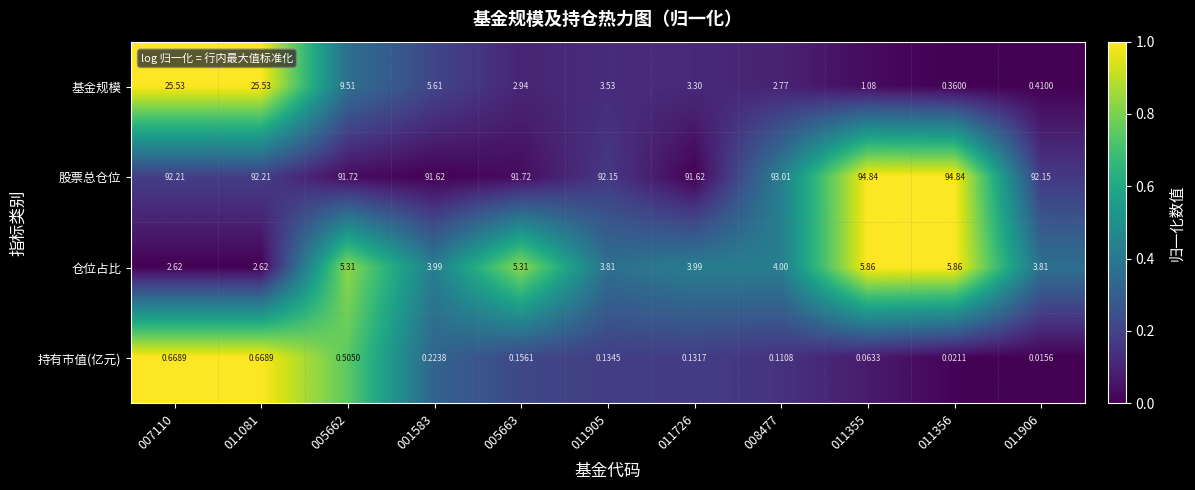

Is the value of 股票总仓位 at 008477 greater than the value of 仓位占比 at 011081?

Yes